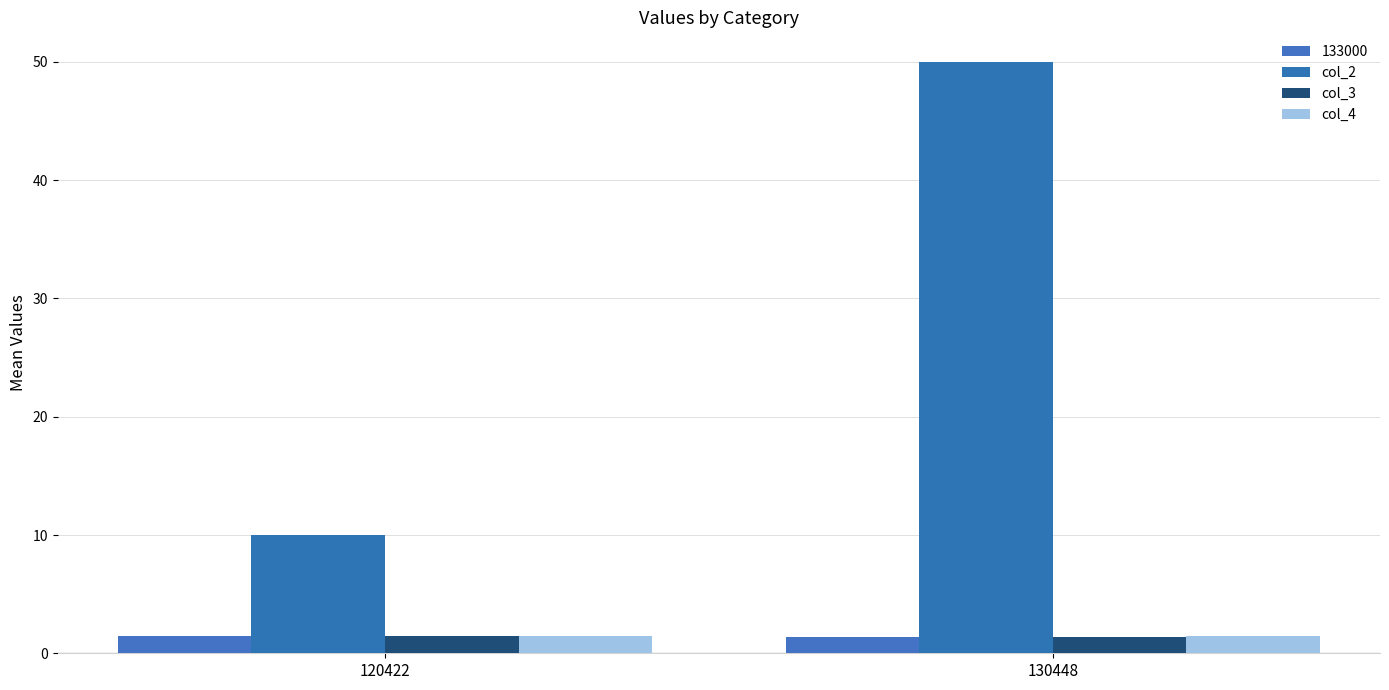

Is the value of col_2 at 120422 greater than the value of col_4 at 120422?

Yes